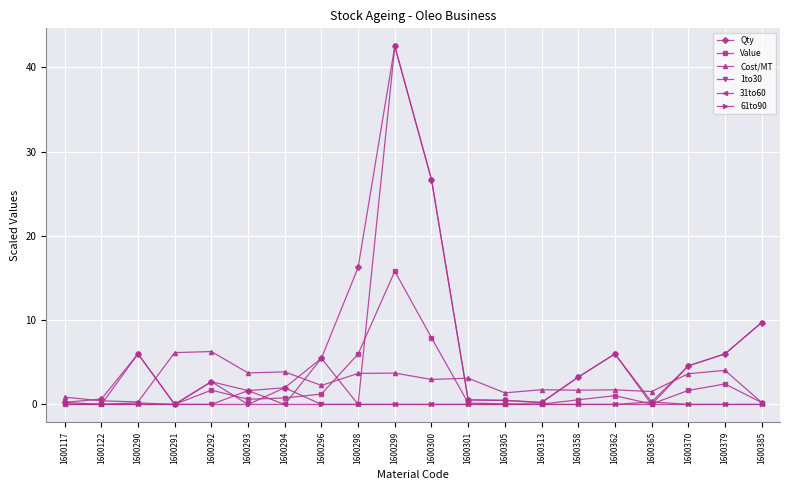

What is the difference between the 61to90 values at 1600292 and 1600290?

2.7